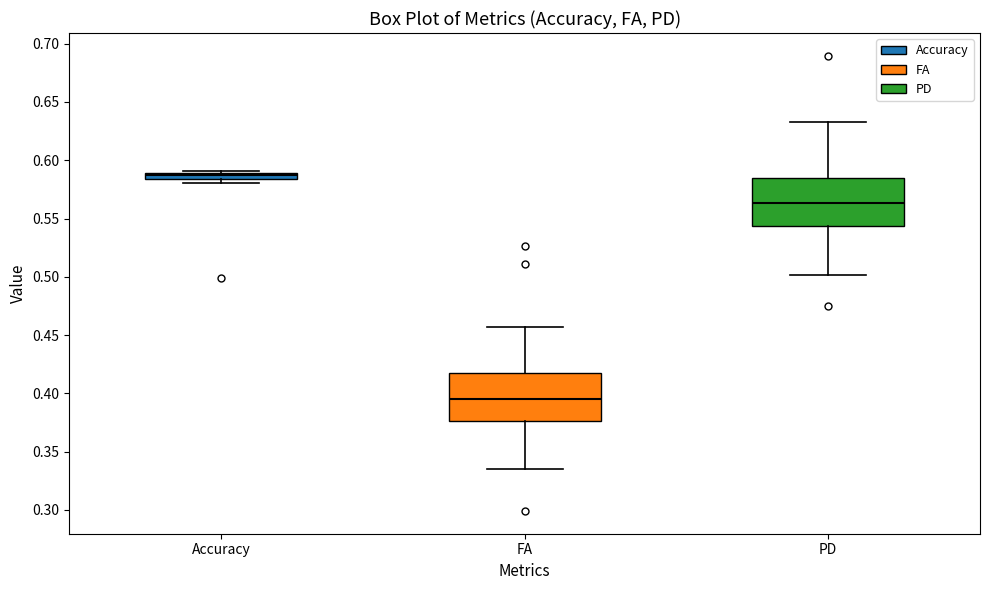

Which box's median line is the highest?

Accuracy